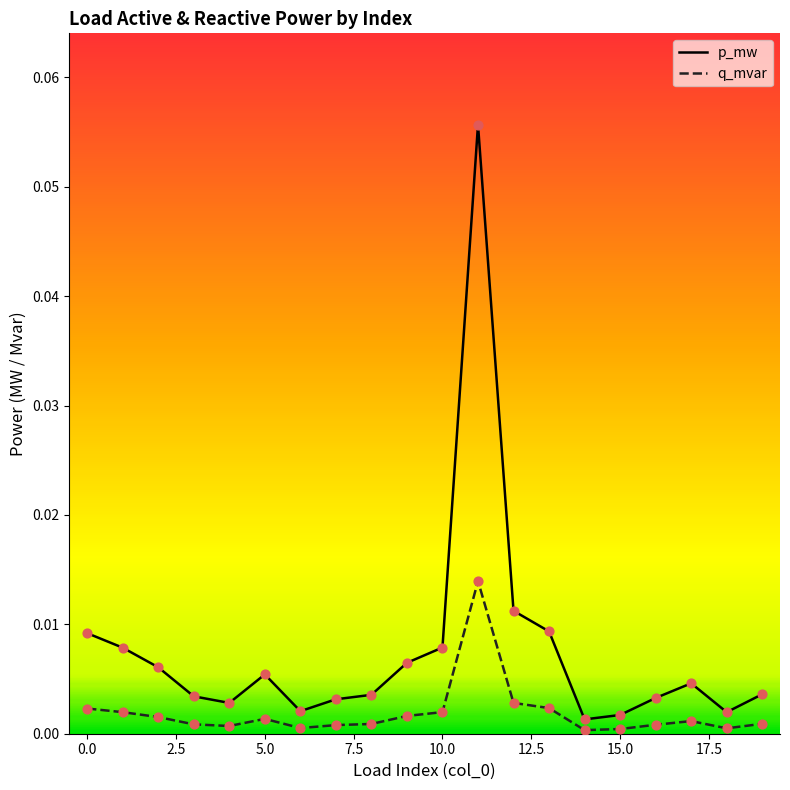

At how many categories does at least one series exceed 0?

20